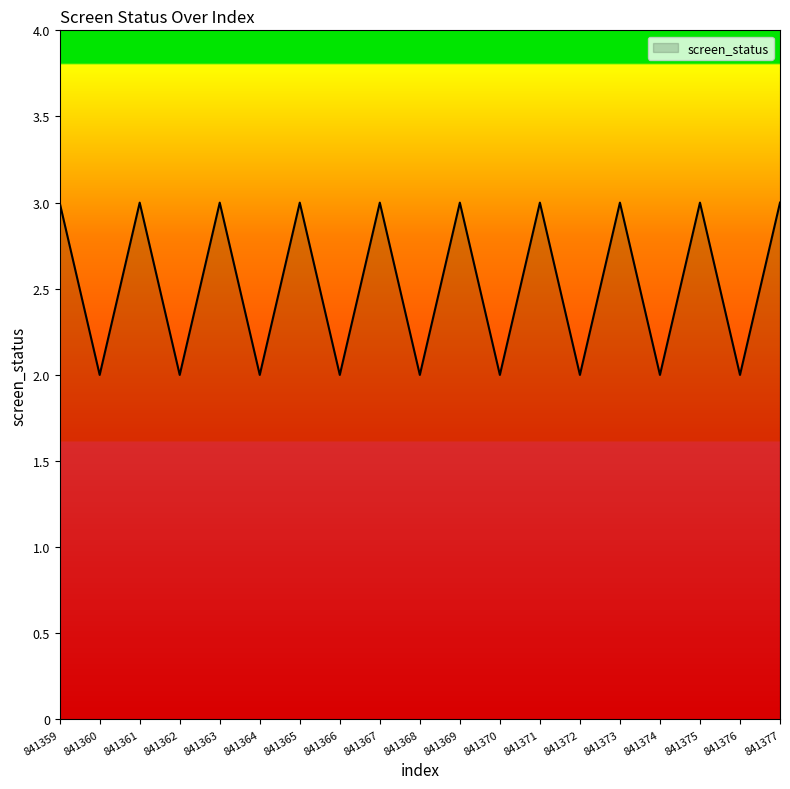

What is the ratio of the value at 841371 to the value at 841376?

1.5